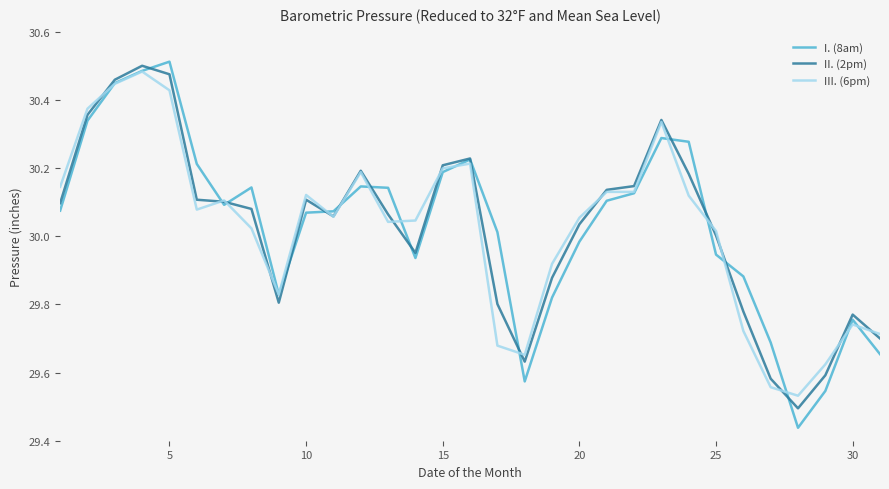

Which series has the widest spread of values?

I. (8am)